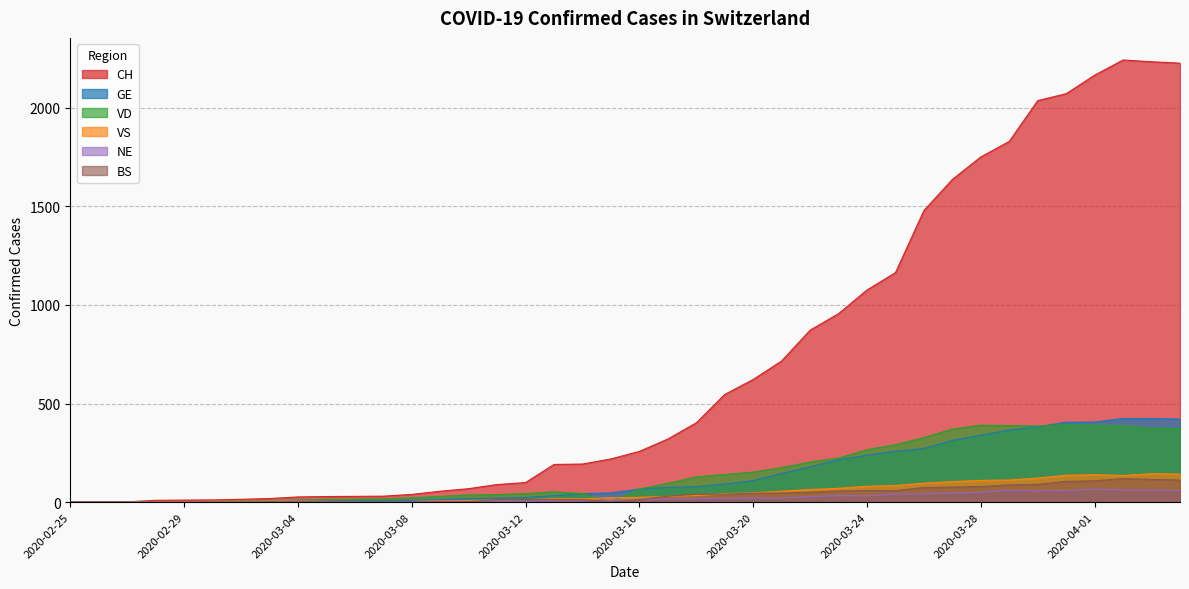

Rank the series by their maximum value, from lowest to highest.

NE, BS, VS, VD, GE, CH